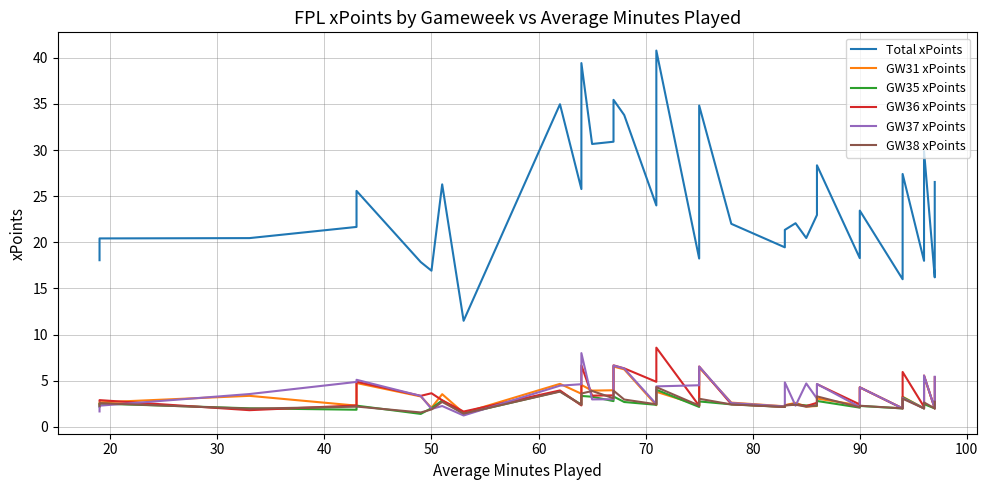

The value of GW36 xPoints at 22 is 0.9. True or false?

False